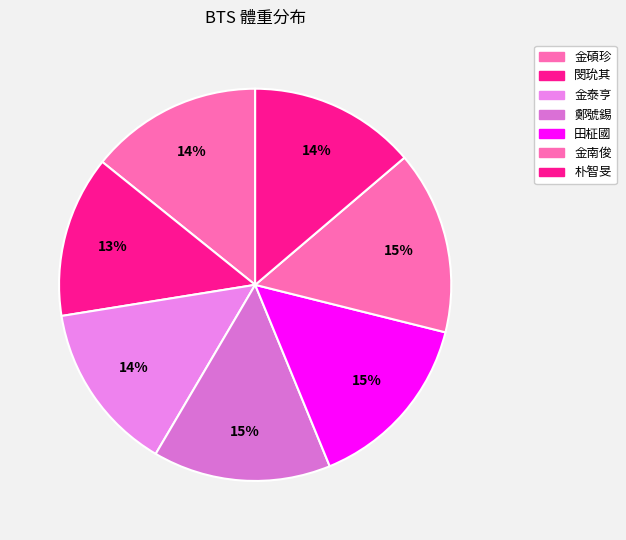

Does any single category account for the majority?

No